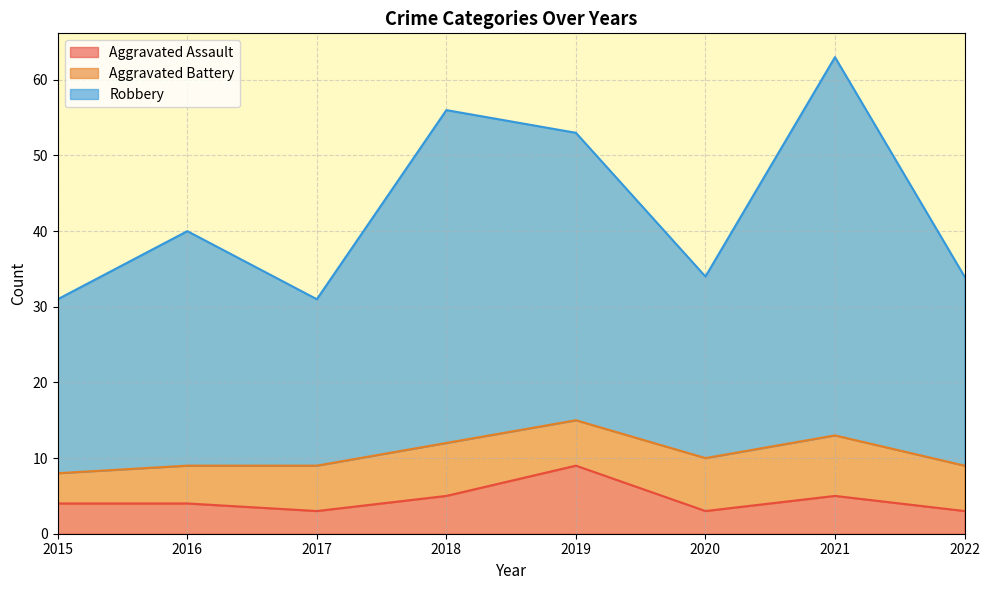

Does the chart display data point markers on the line(s)?

No